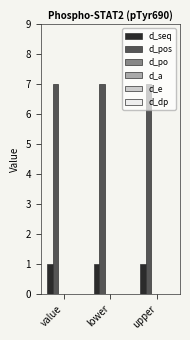

What is the minimum value for d_pos?

7